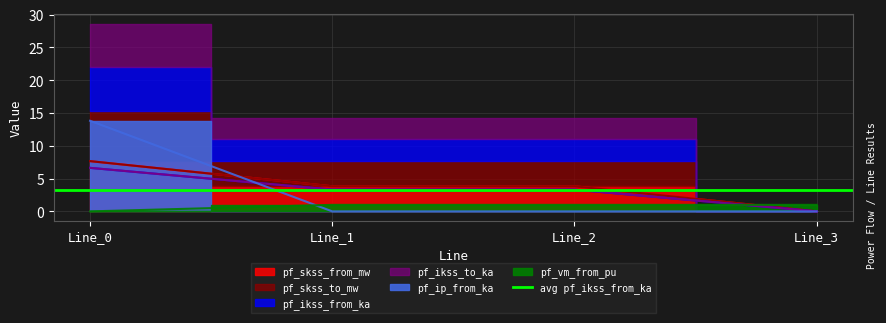

Which label corresponds to the smallest value in the chart?

Line_3